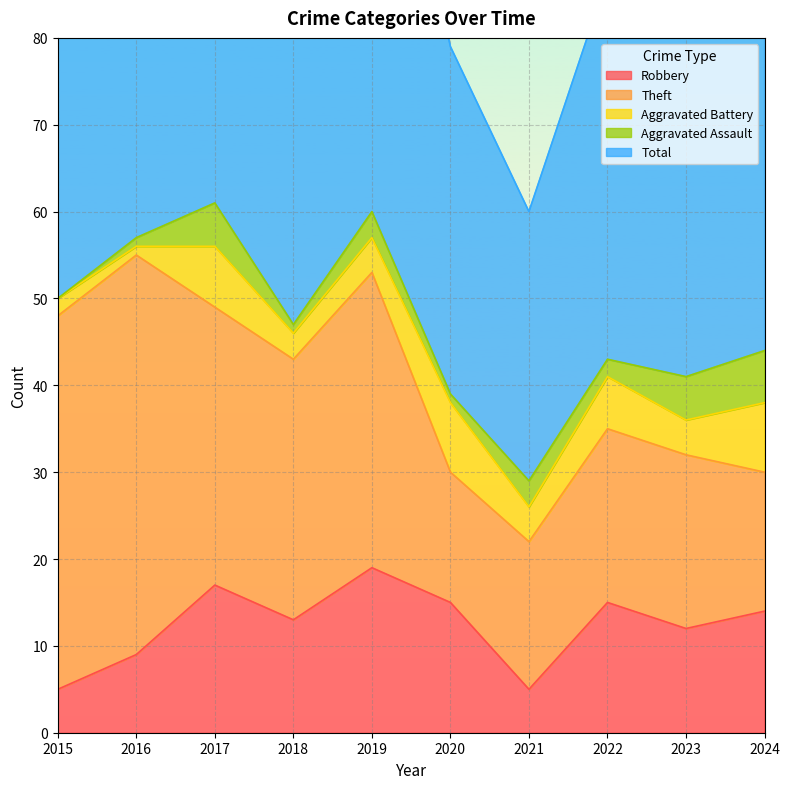

True or false: Robbery and Total cross at least once.

False